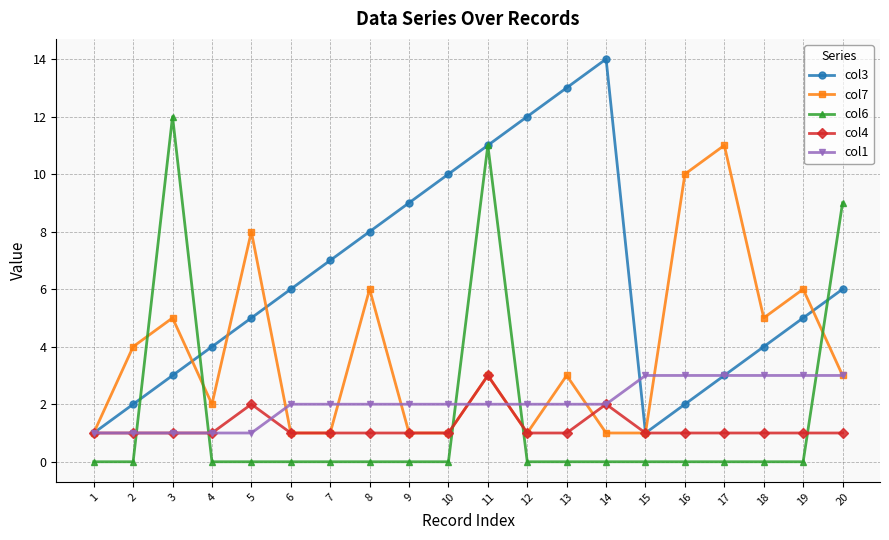

What is the difference between the col3 values at 5 and 15?

4